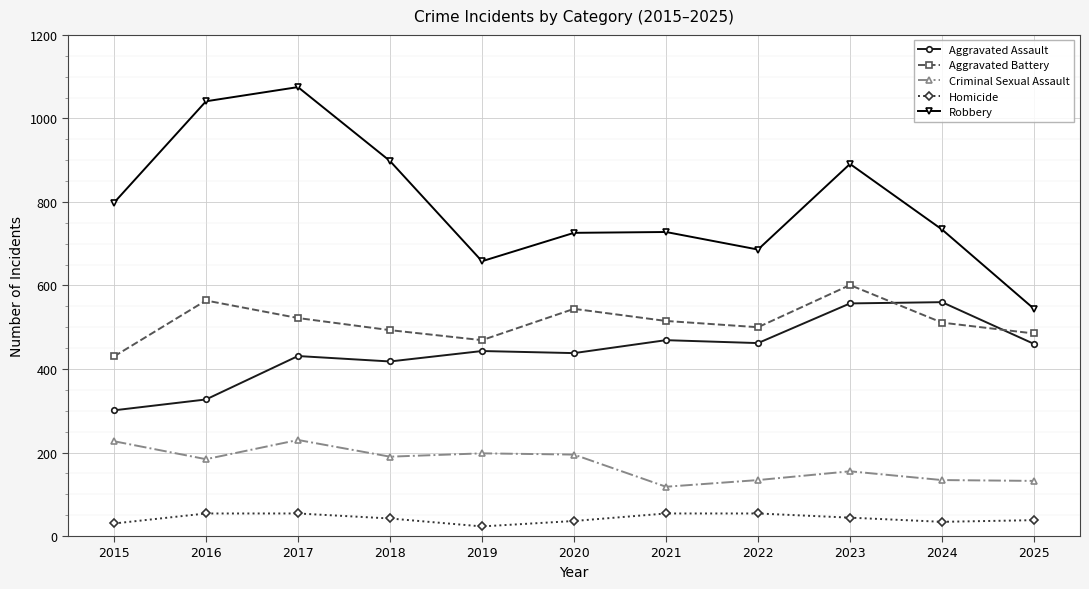

Rank the series at 2023 from lowest to highest value.

Homicide, Criminal Sexual Assault, Aggravated Assault, Aggravated Battery, Robbery